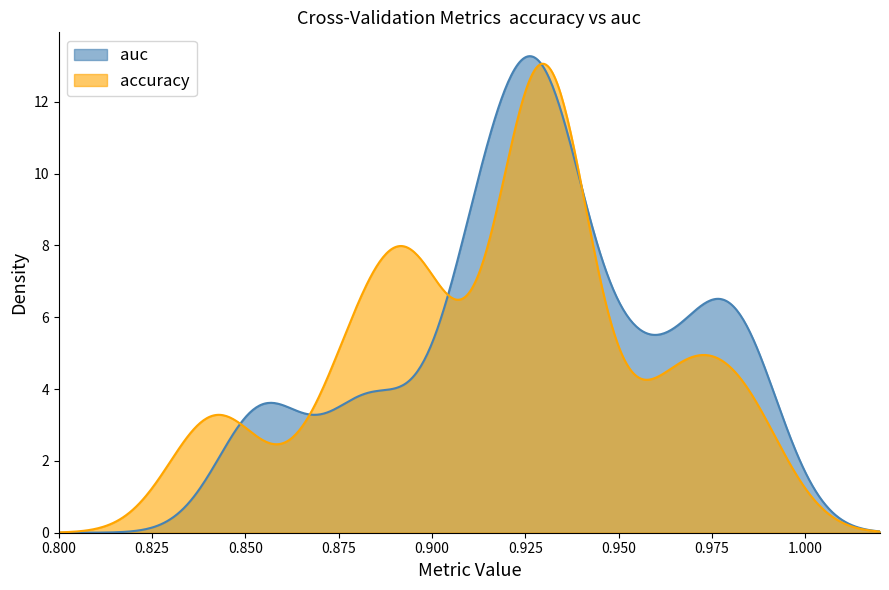

What is the greatest value displayed?

13.3